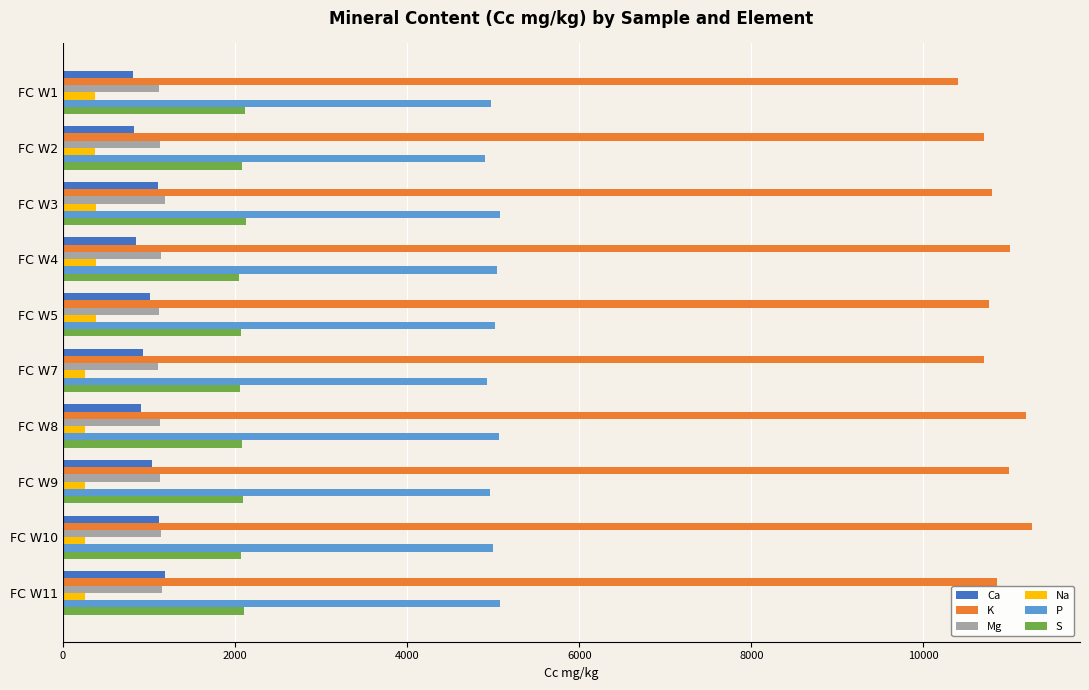

At how many categories does at least one series exceed 5883?

10